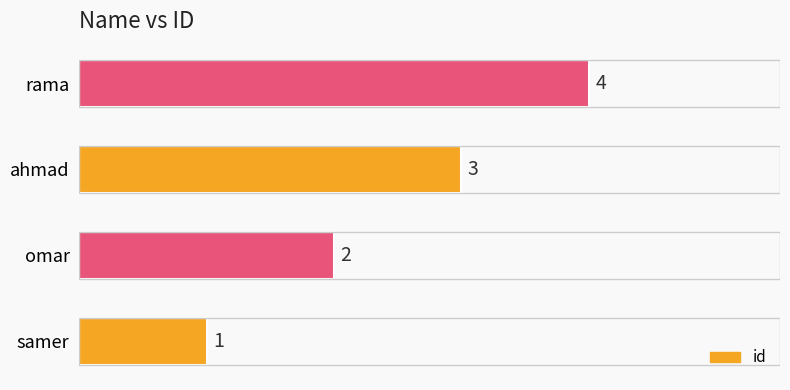

List the labels in order of value, smallest first.

samer, omar, ahmad, rama